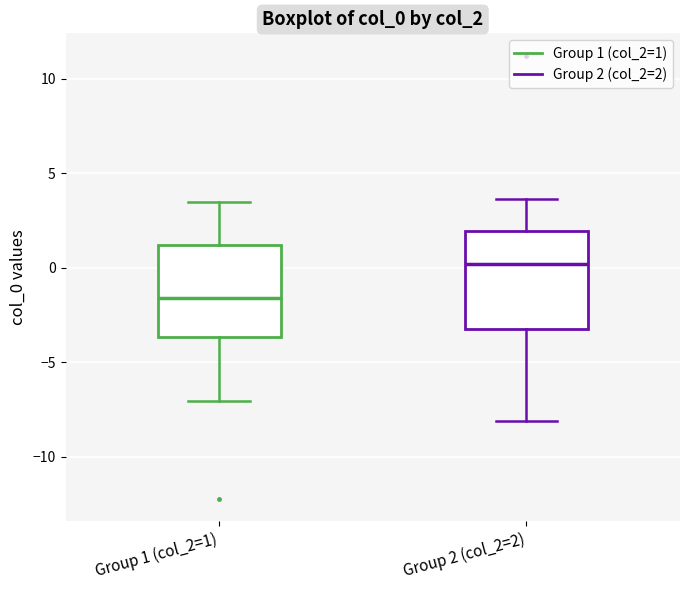

Reading left to right, transcribe this box plot: for each box, give where its median line is, the range the box spans, and where its two whiskers end, as read against the y-axis. The values are not printed on the chart, so give them approximately, as read against the axis.

Group 1 (col_2=1): median -1.5, box -3.5 to 1.0, whiskers -7.0 to 3.5
Group 2 (col_2=2): median 0.0, box -3.0 to 2.0, whiskers -8.0 to 3.5